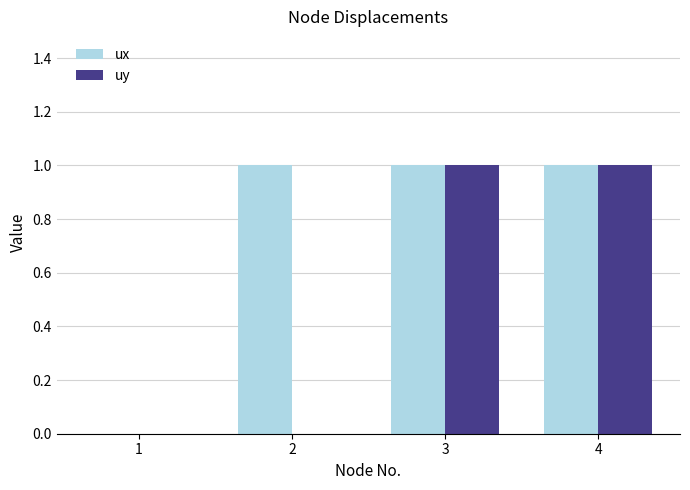

Reading right to left, list all the values displayed in this chart.

ux: 4=1	3=1	2=1	1=0
uy: 4=1	3=1	2=0	1=0